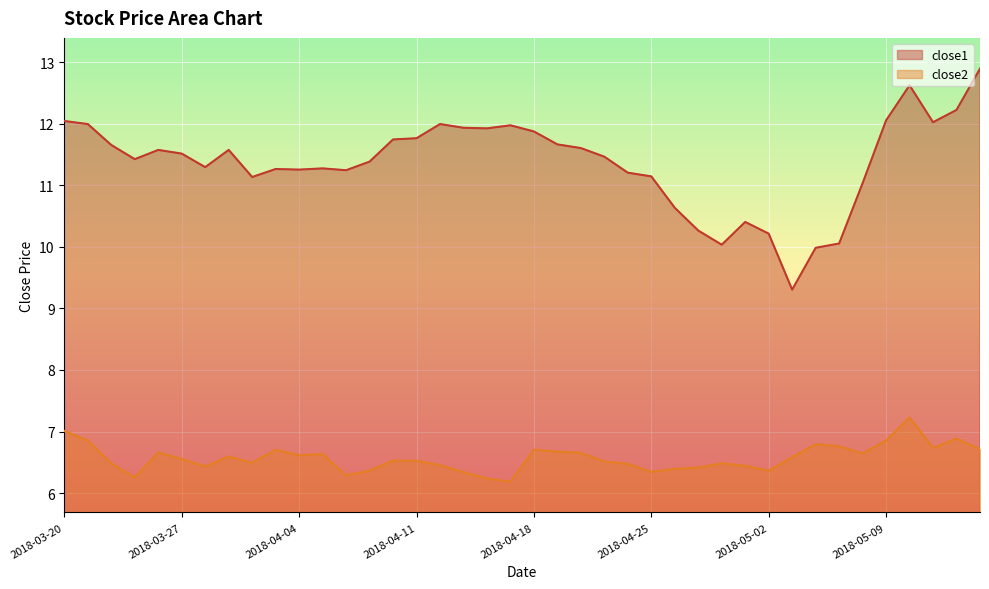

What is the average value of the close2 series?

6.6